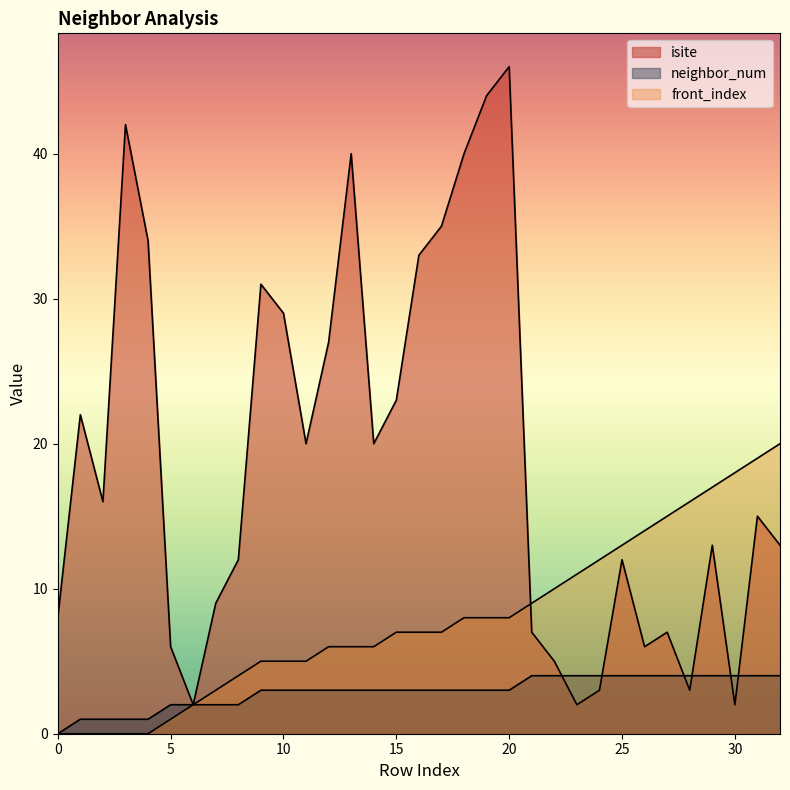

Which series has the largest total across all categories?

isite